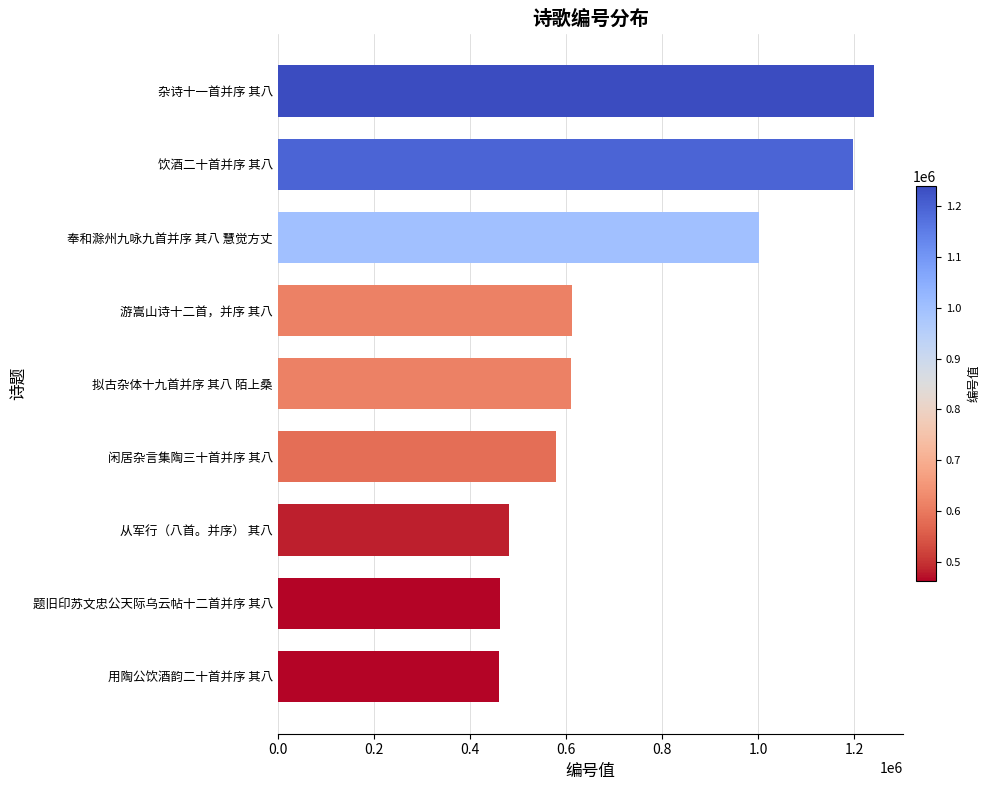

True or false: the data shows 1239960 at 杂诗十一首并序 其八.

True